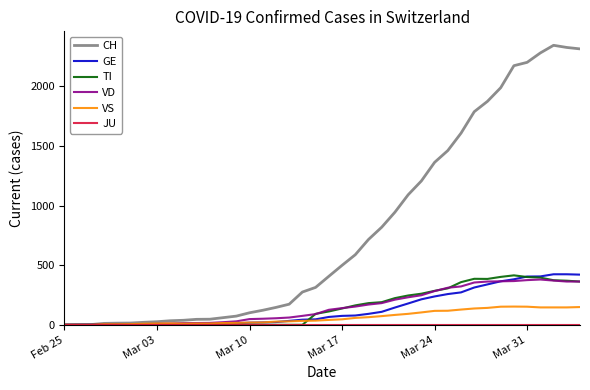

Which series has the largest total across all categories?

CH